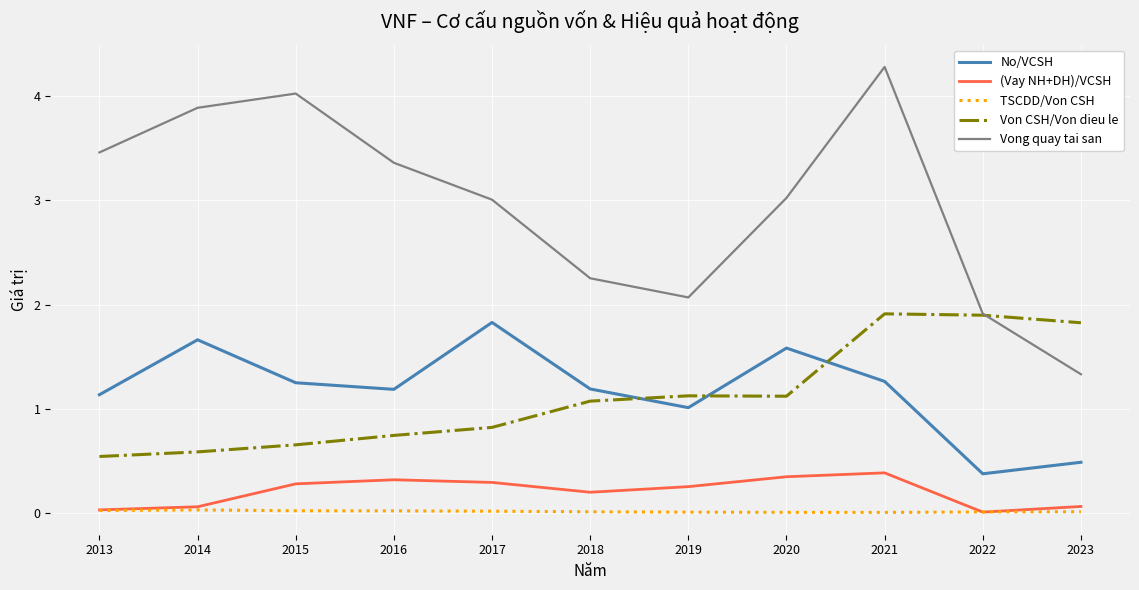

What is the difference between the second highest and minimum values in the No/VCSH series?

1.3